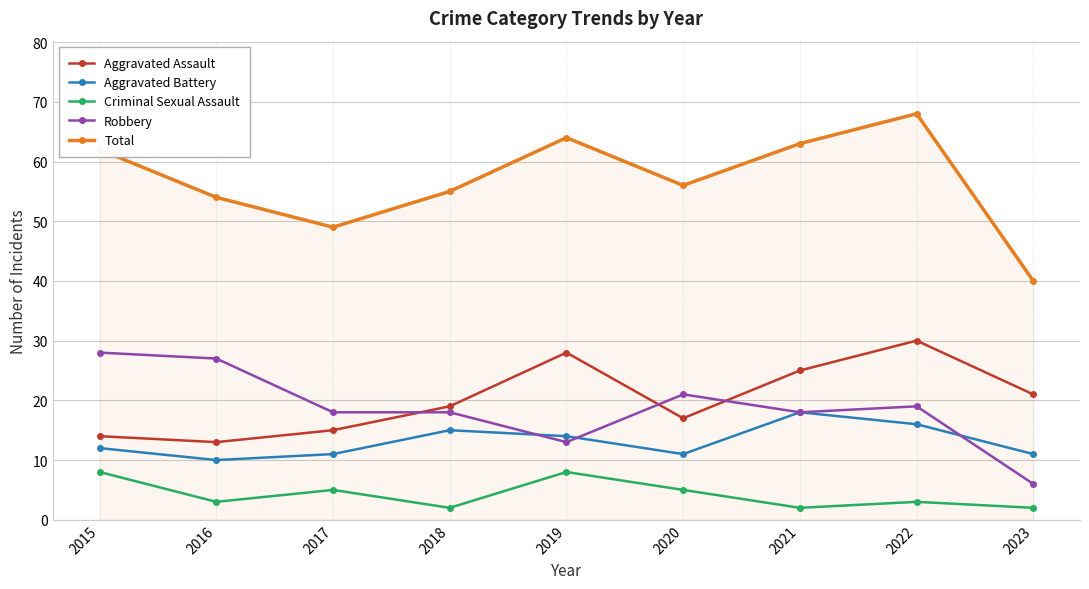

What is the difference between the maximum and second lowest values in the Criminal Sexual Assault series?

6